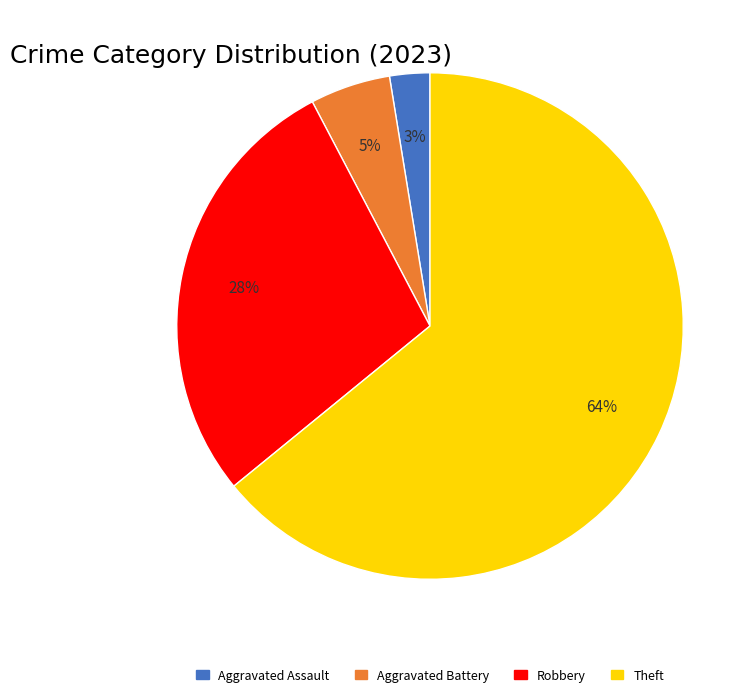

Does any single category account for the majority?

Yes